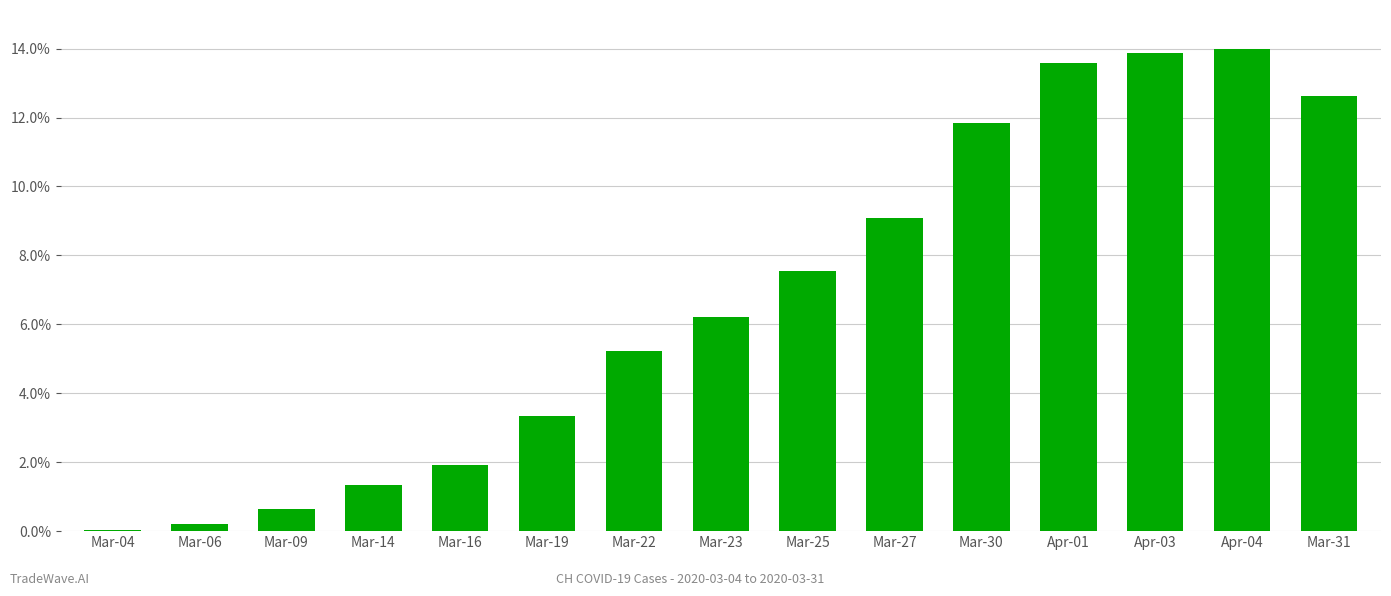

What is the sum of all values?

3015